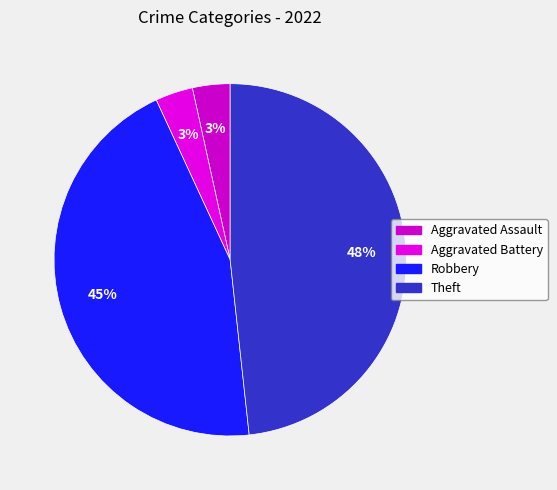

What is the largest slice in the pie chart?

Theft